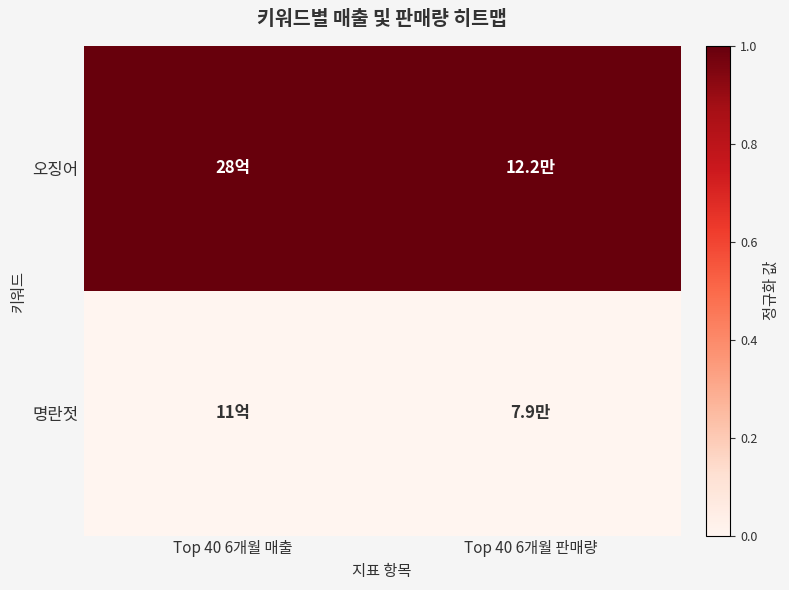

Reading right to left, what are all the values shown in this chart?

오징어: Top 40 6개월 판매량=1	Top 40 6개월 매출=1
명란젓: Top 40 6개월 판매량=0	Top 40 6개월 매출=0